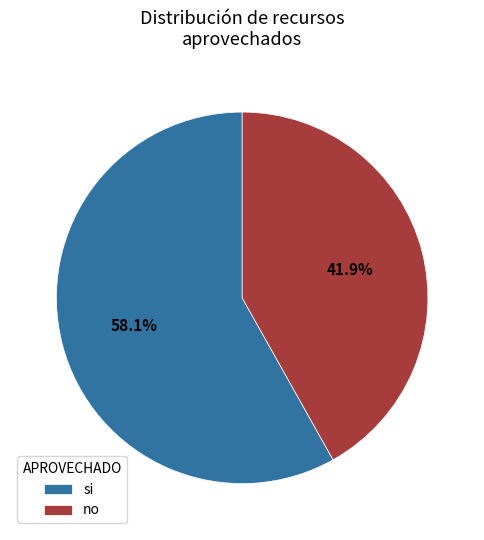

What is the largest slice in the pie chart?

si